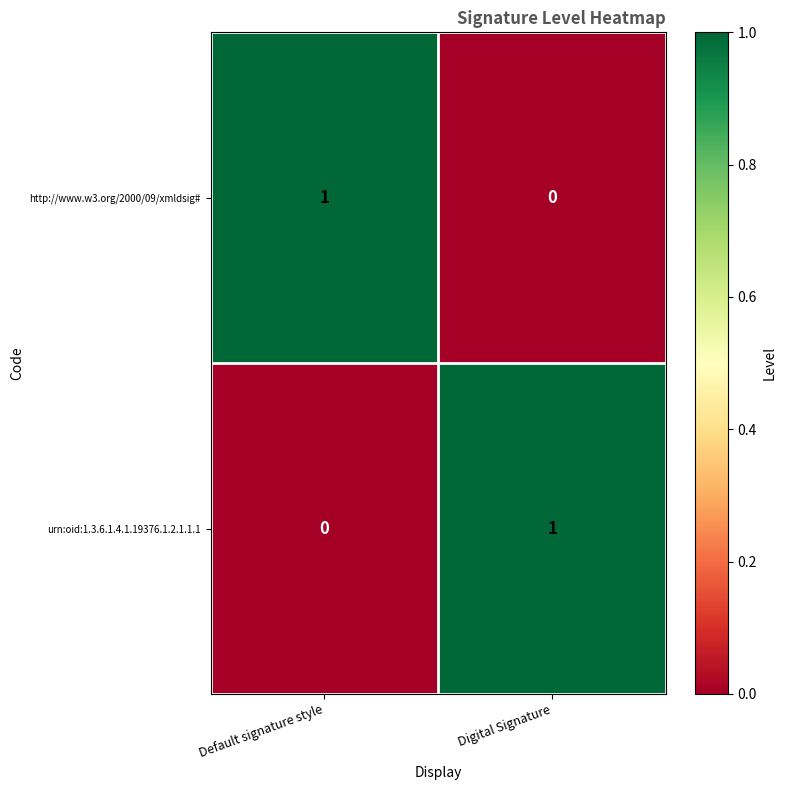

At which label does http://www.w3.org/2000/09/xmldsig# reach its minimum?

Digital Signature